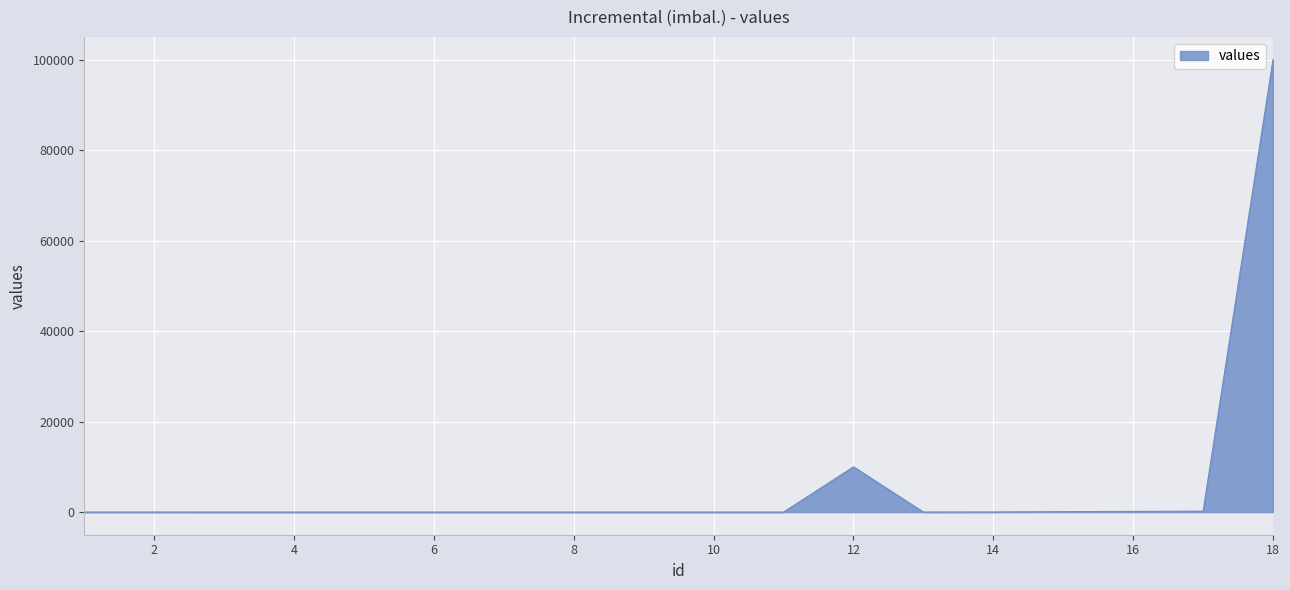

How many lines are shown in the chart?

1